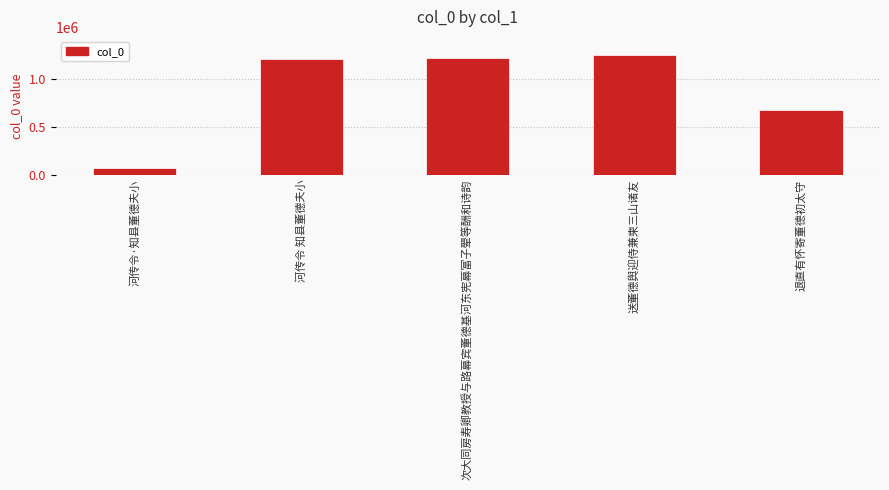

What is the change in value from 河传令·知县董德夫小 to 河传令 知县董德夫小?

+1133101